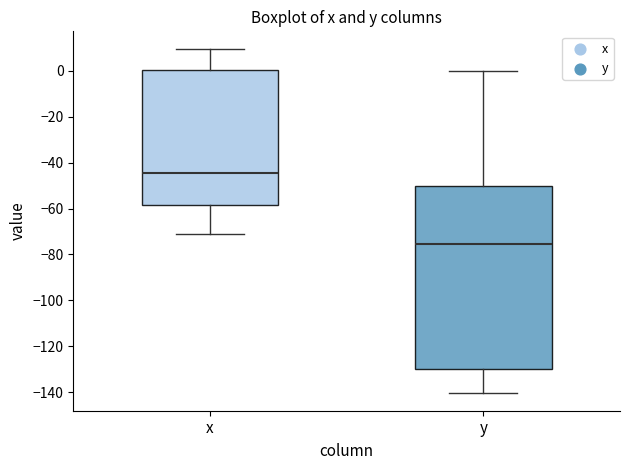

Reading left to right, transcribe this box plot: for each box, give where its median line is, the range the box spans, and where its two whiskers end, as read against the y-axis. The values are not printed on the chart, so give them approximately, as read against the axis.

x: median -44, box -58 to 0, whiskers -70 to 10
y: median -76, box -130 to -50, whiskers -140 to 0